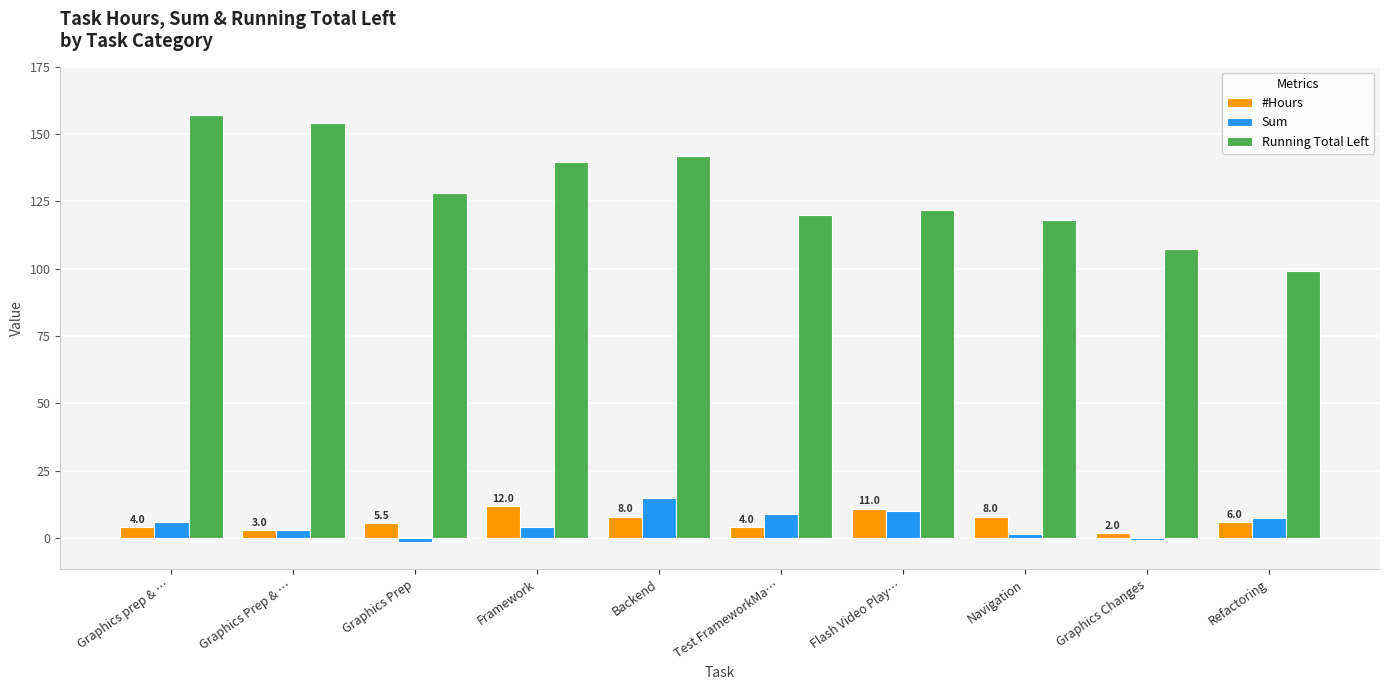

Which category has the highest value in the Sum series?

Backend